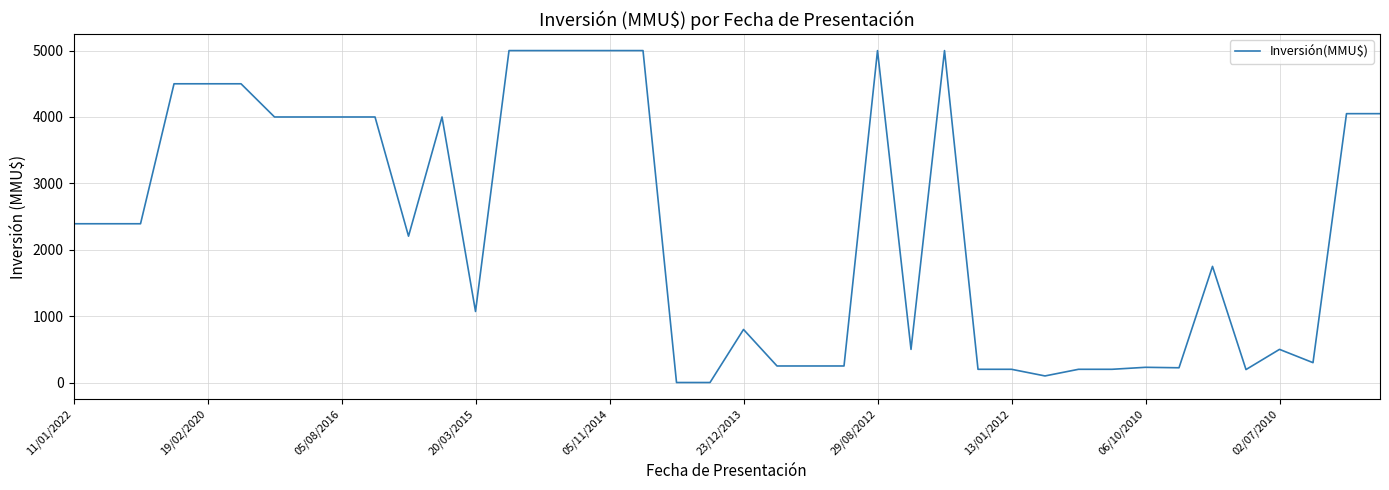

What is the difference between the maximum and minimum values?

4999